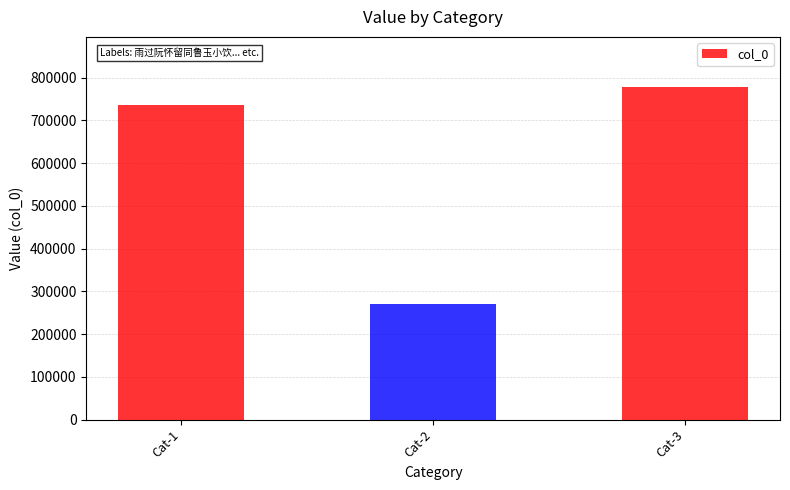

What is the ratio of the value at Cat-3 to the value at Cat-1?

1.1